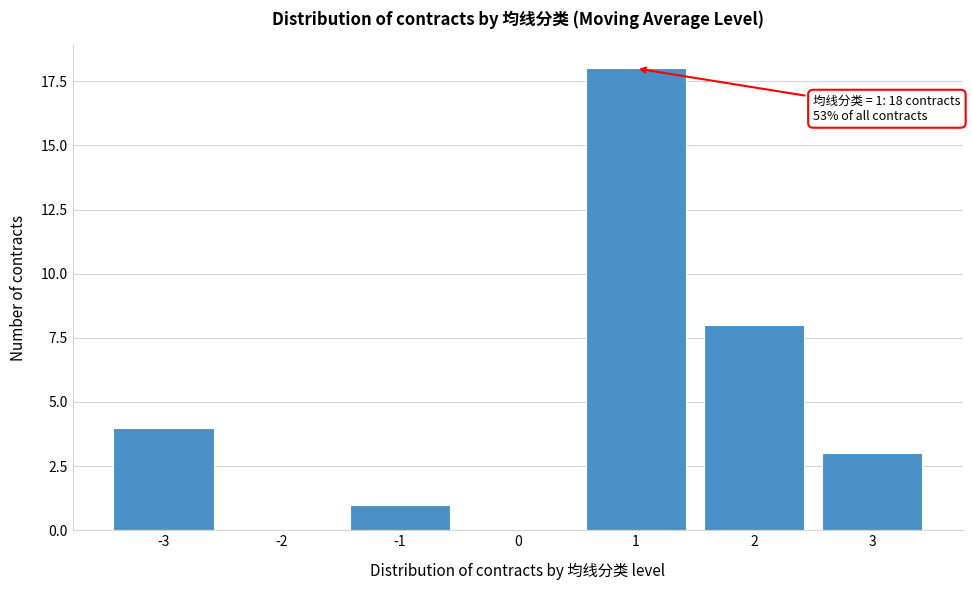

Reading right to left, transcribe all the data shown in this chart.

3=3	2=8	1=18	0=0	-1=1	-2=0	-3=4